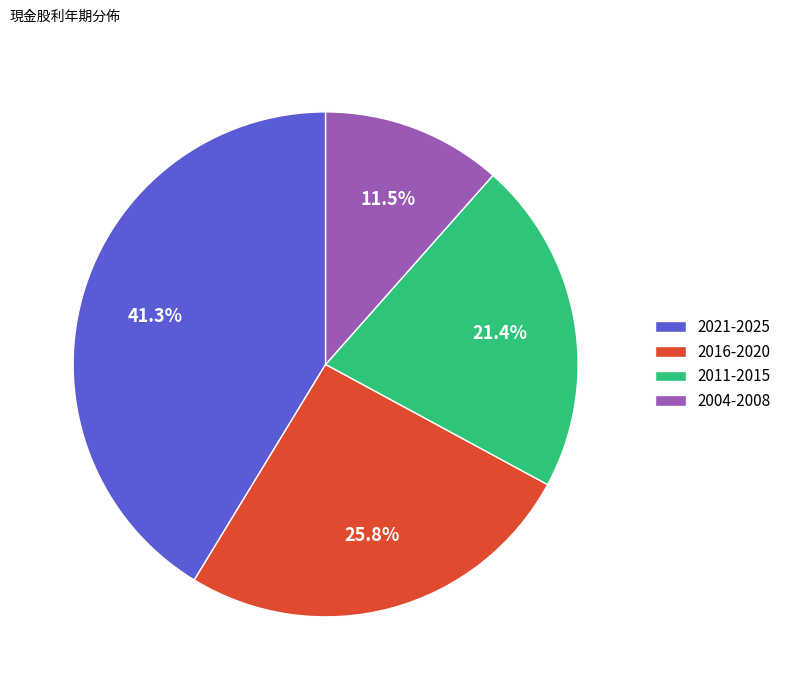

Is there any slice that represents more than half of the pie?

No